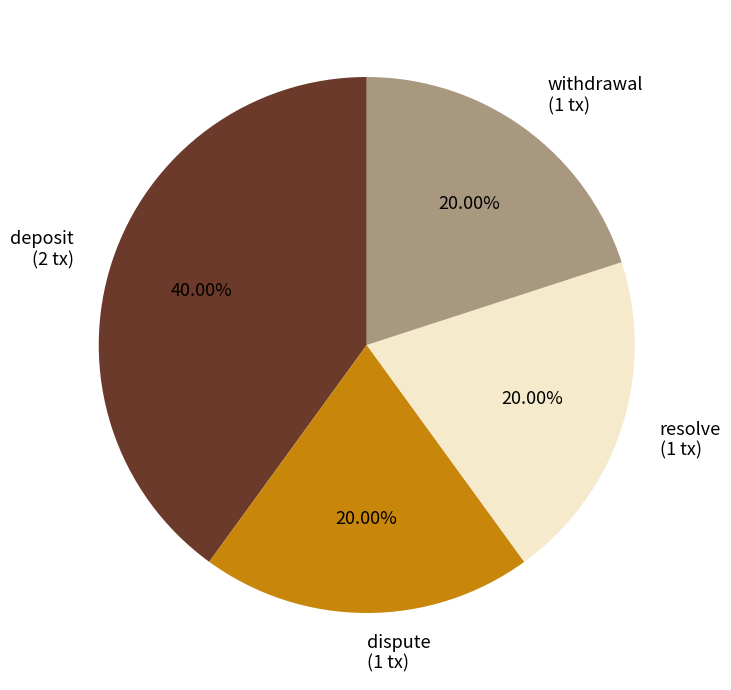

The withdrawal slice represents 20% of the pie. True or false?

True